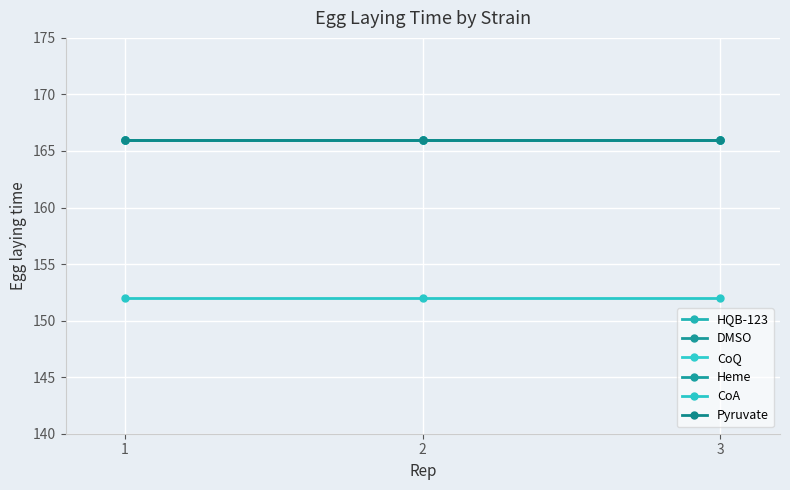

What is the total value across all series at 1?

982